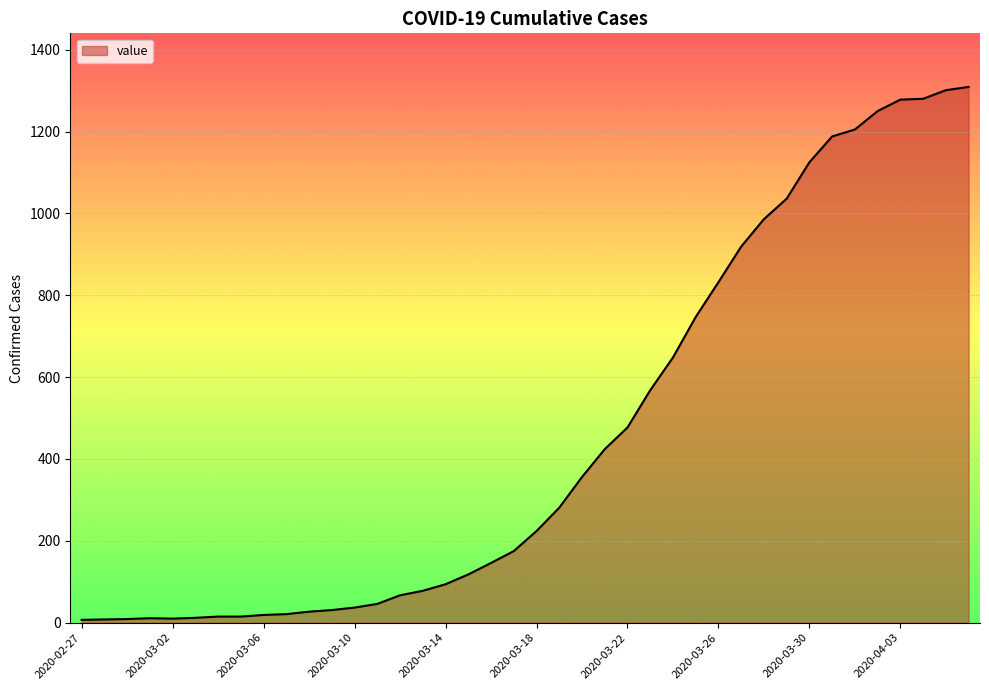

What is the difference between the maximum and minimum values?

1302